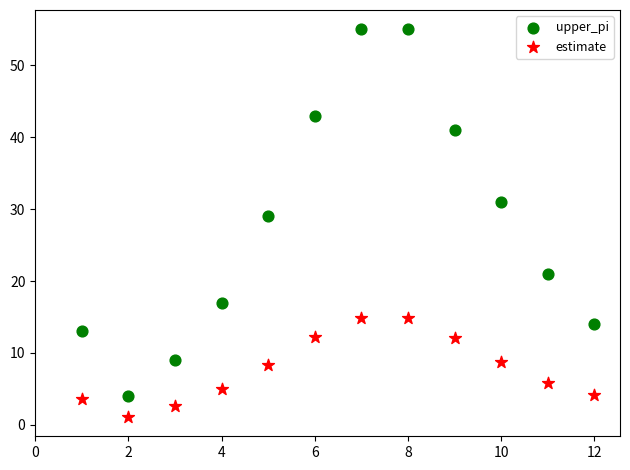

Which series contains the lowest Y value?

estimate